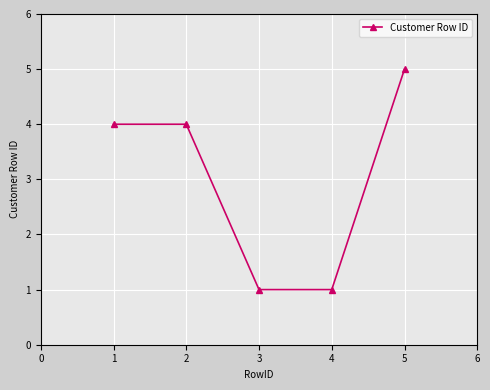

Reading left to right, list all the values displayed in this chart.

4	4	1	1	5